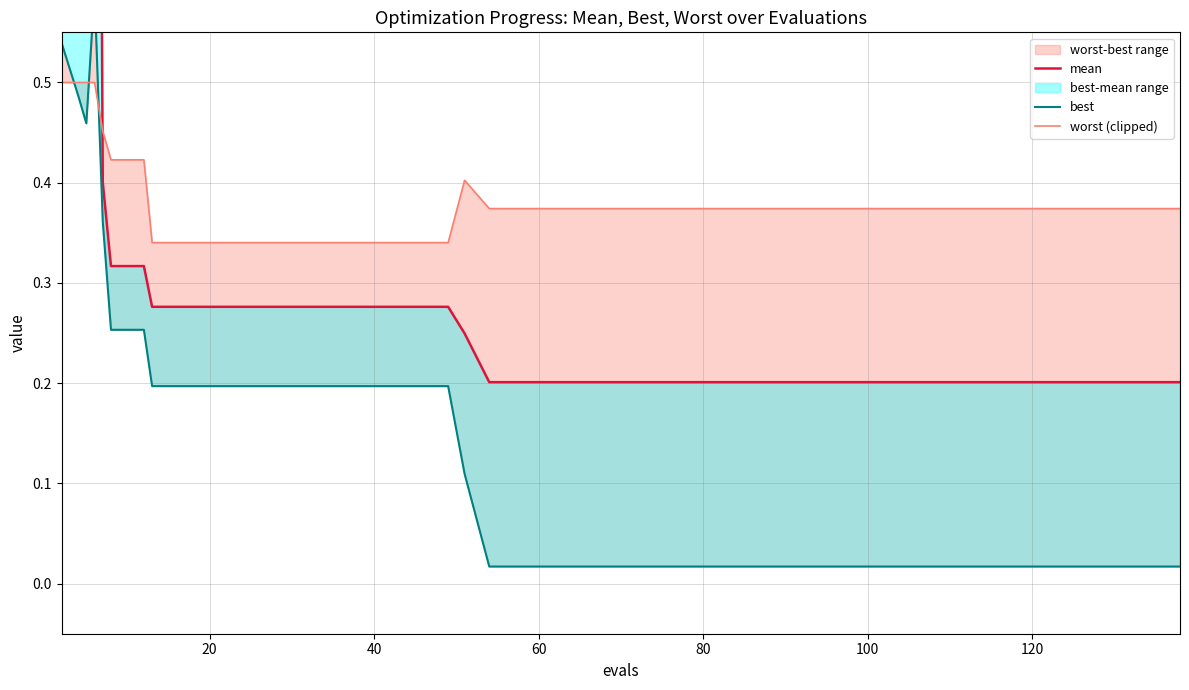

What is the average value of the best series?

0.1